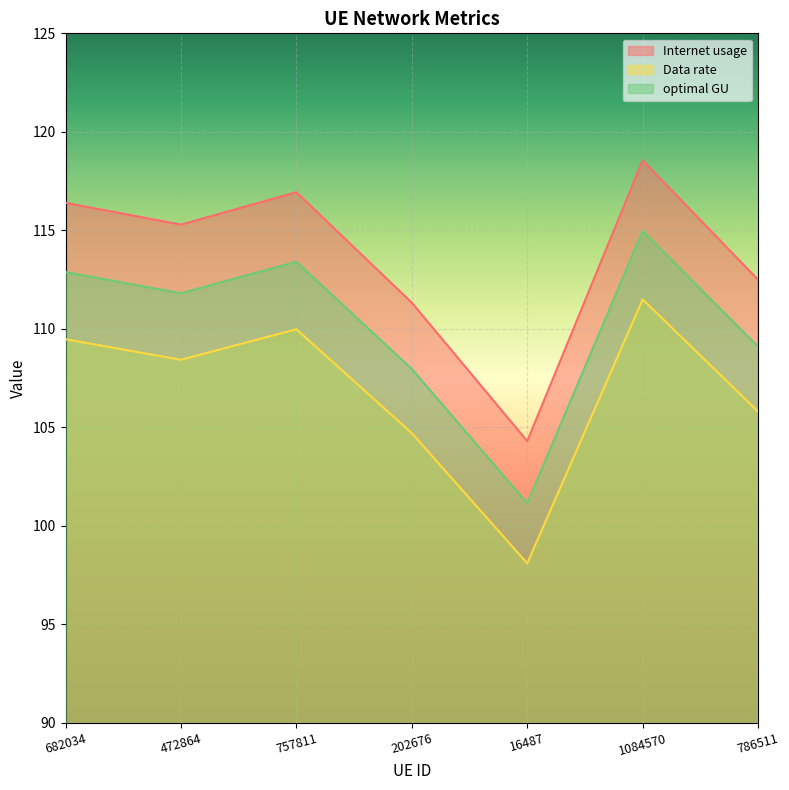

What is the total value across all series at 1084570?

345.0